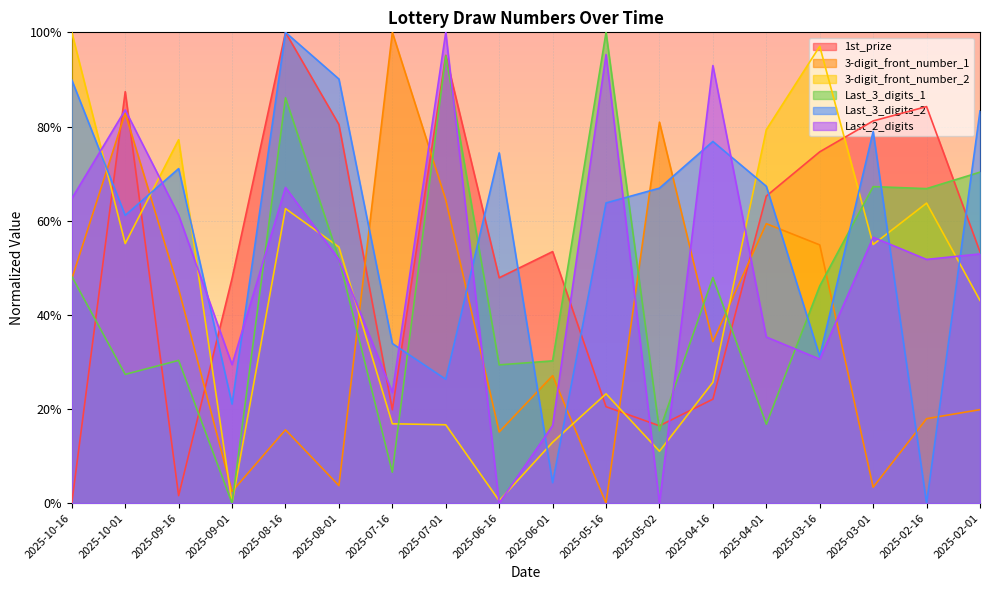

Which series changed the most between 2025-10-16 and 2025-06-01?

3-digit_front_number_2